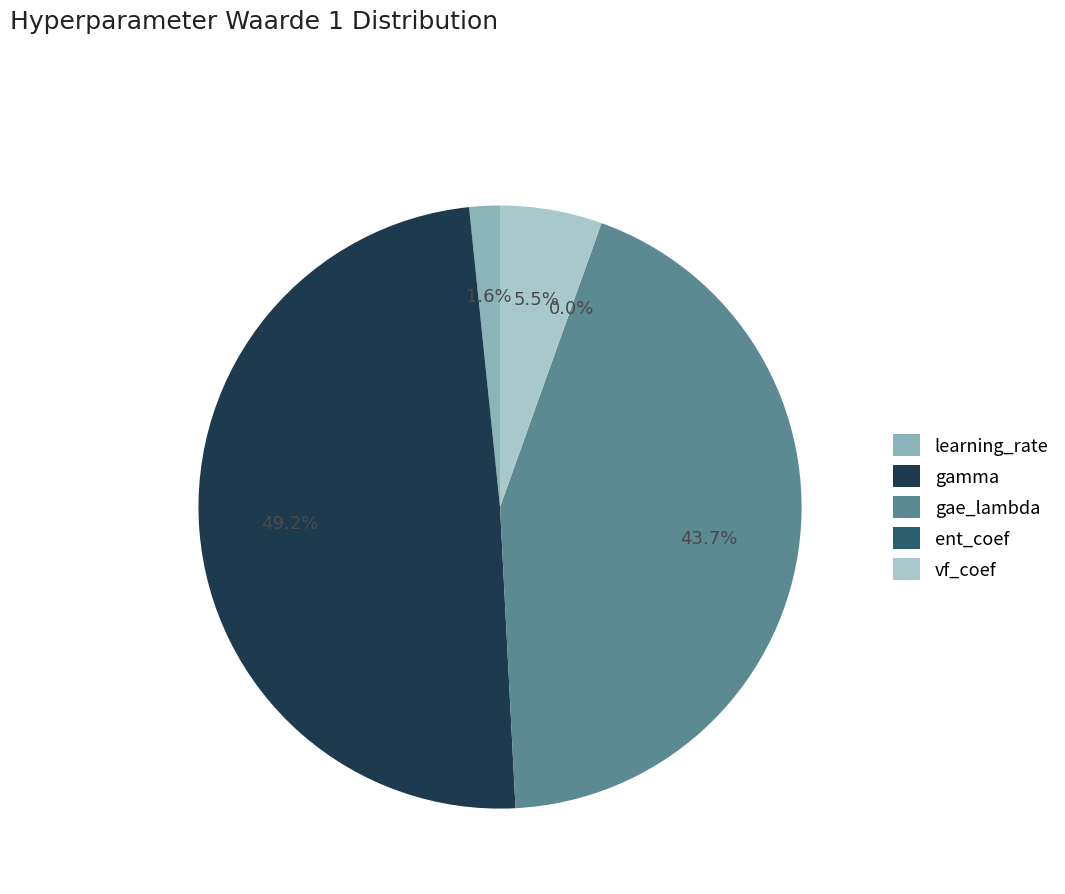

How many segments does this pie chart have?

5